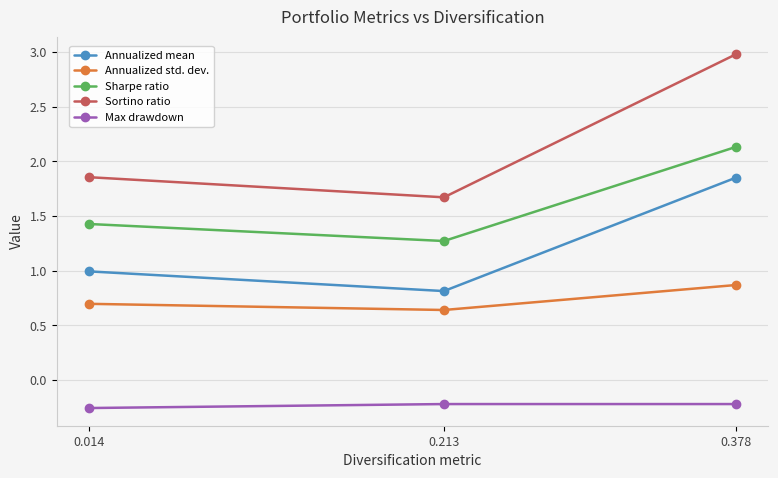

What is the difference between the Annualized mean values at 0.014 and 0.378?

0.9